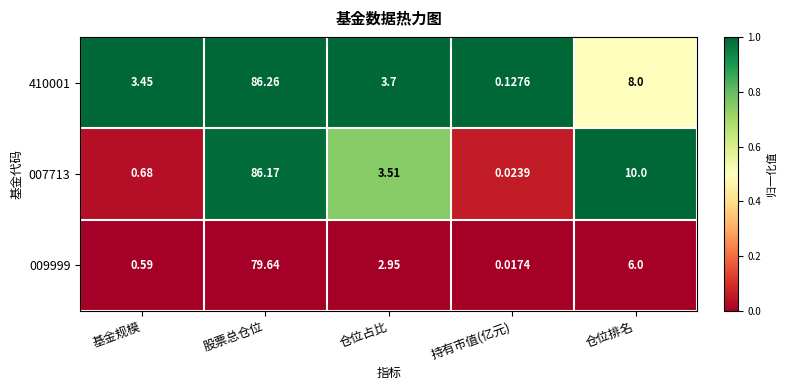

Where is 410001 nearest to the value 43?

仓位排名